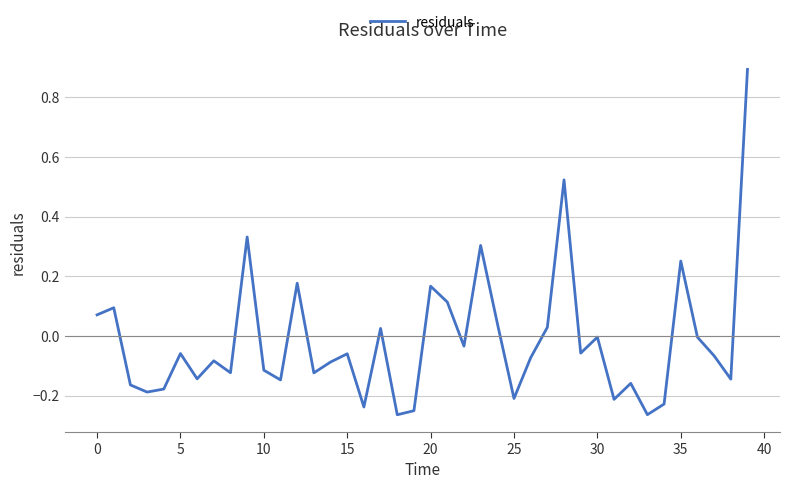

What is the maximum value shown in the chart?

0.9